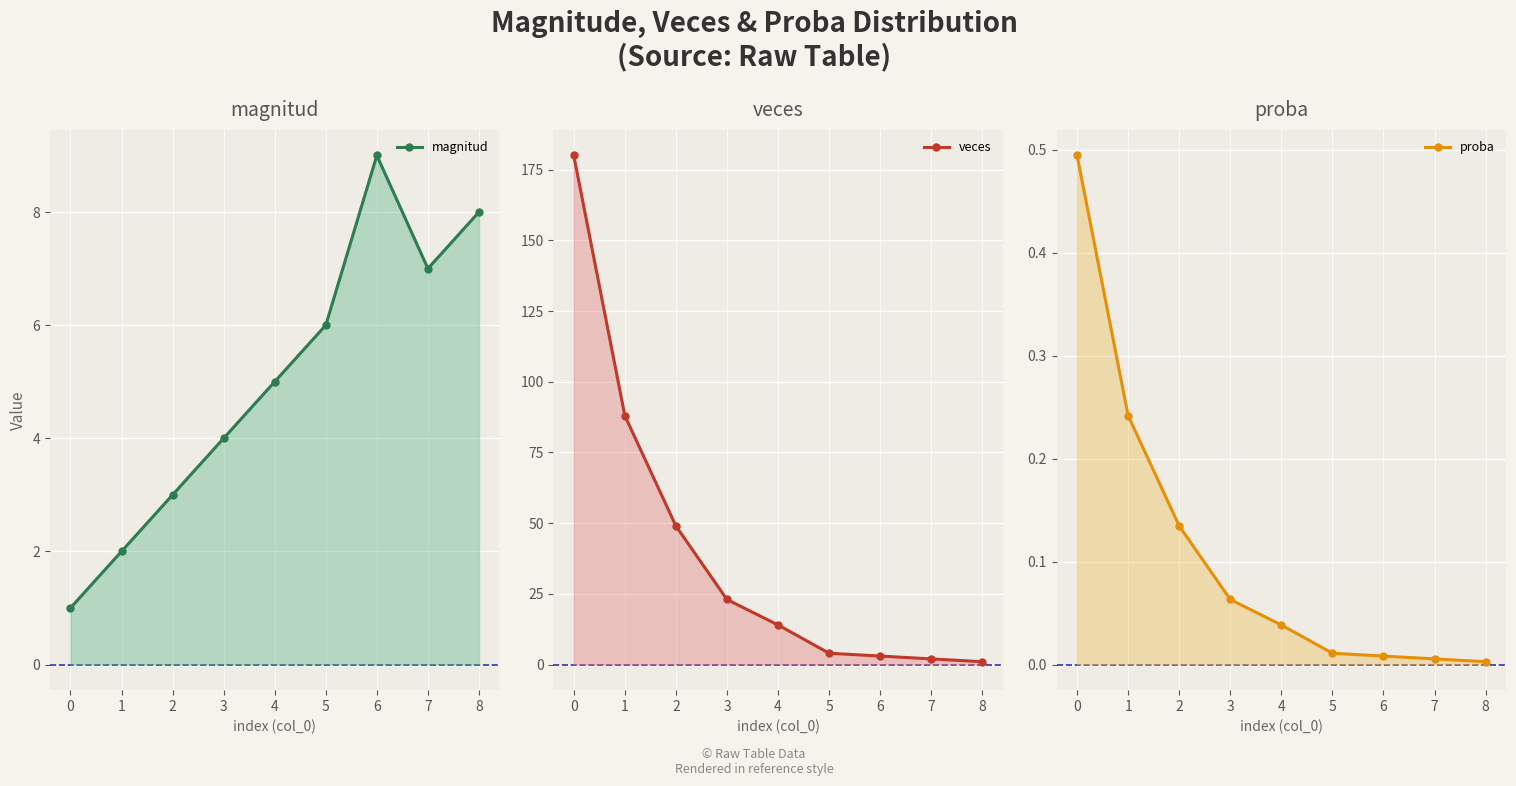

Which series has the largest range (max minus min)?

veces